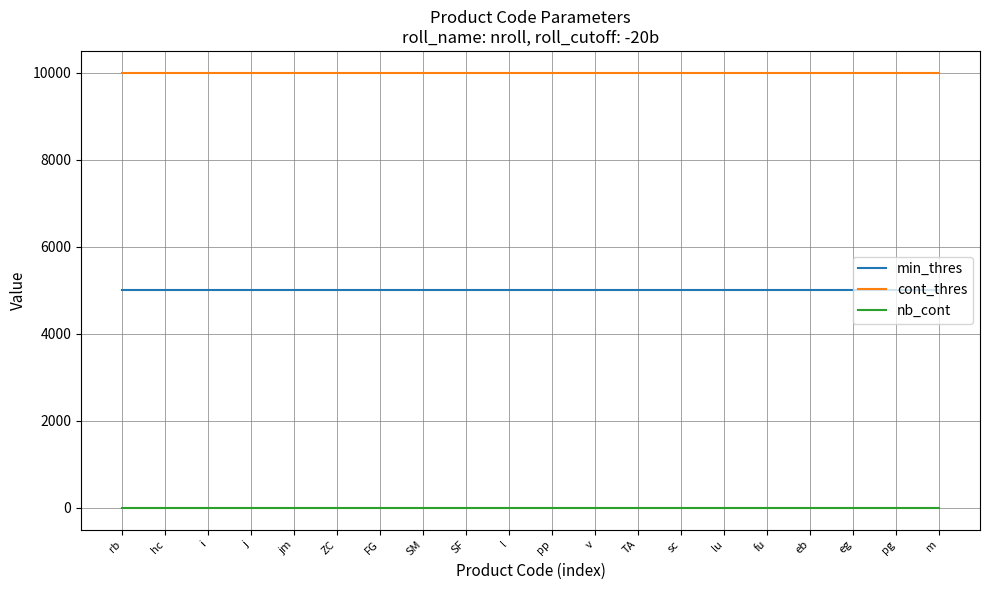

Is the value of nb_cont at SF greater than the value of cont_thres at pg?

No